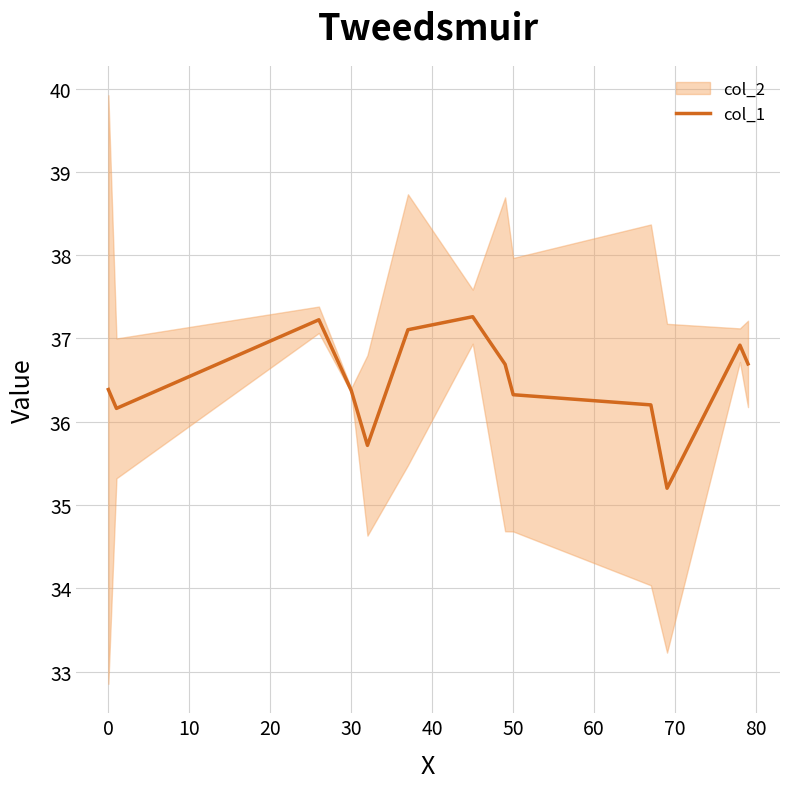

What is the average value?

36.5